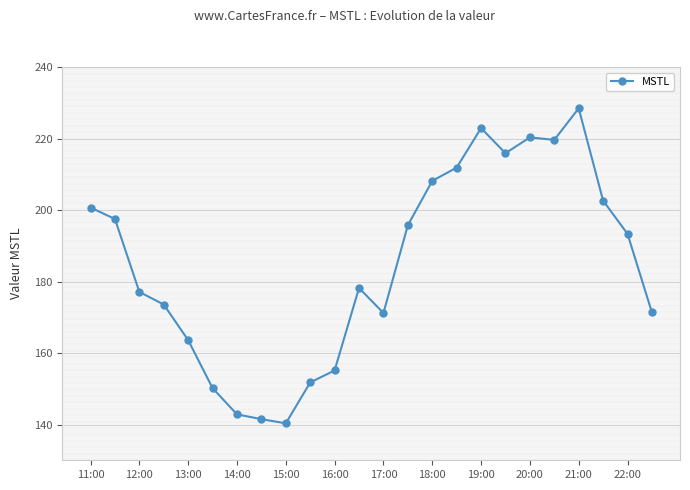

Reading left to right, transcribe all the data shown in this chart.

200.7	197.5	177.1	173.6	163.6	150.2	142.8	141.5	140.3	151.8	155.1	178.2	171.2	195.7	208.1	211.9	222.9	215.9	220.3	219.6	228.4	202.6	193.3	171.3